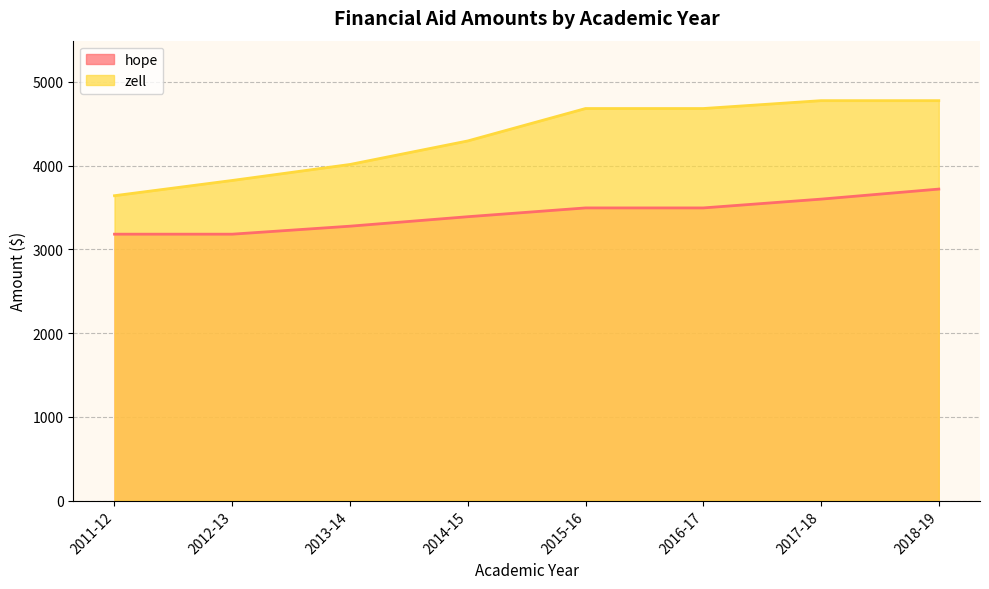

True or false: hope and zell intersect in this chart.

False